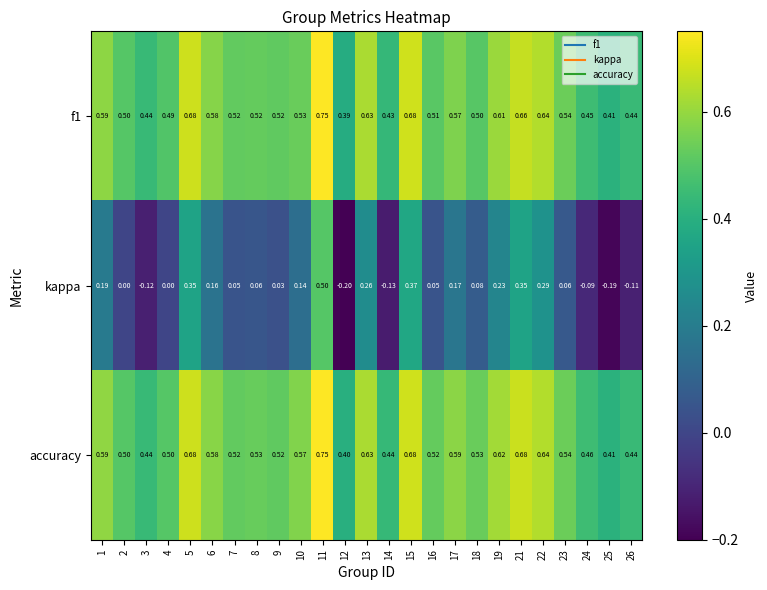

Is the value of kappa at 5 greater than the value of f1 at 12?

No